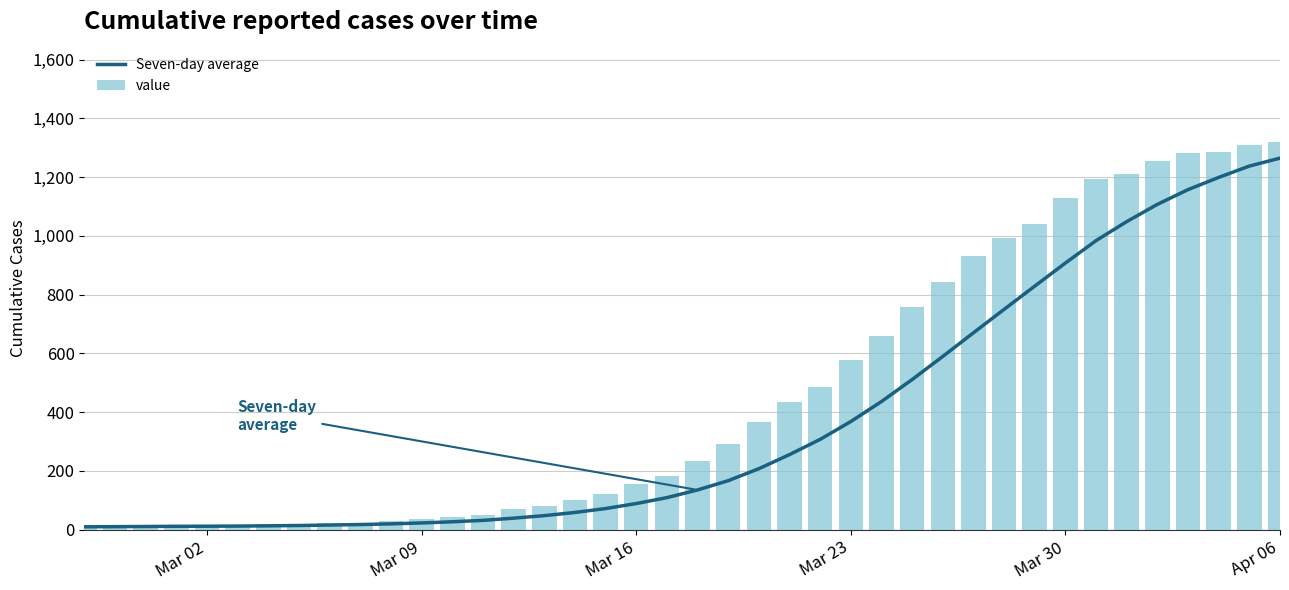

What is the difference between the second highest and minimum values in the value series?

1300